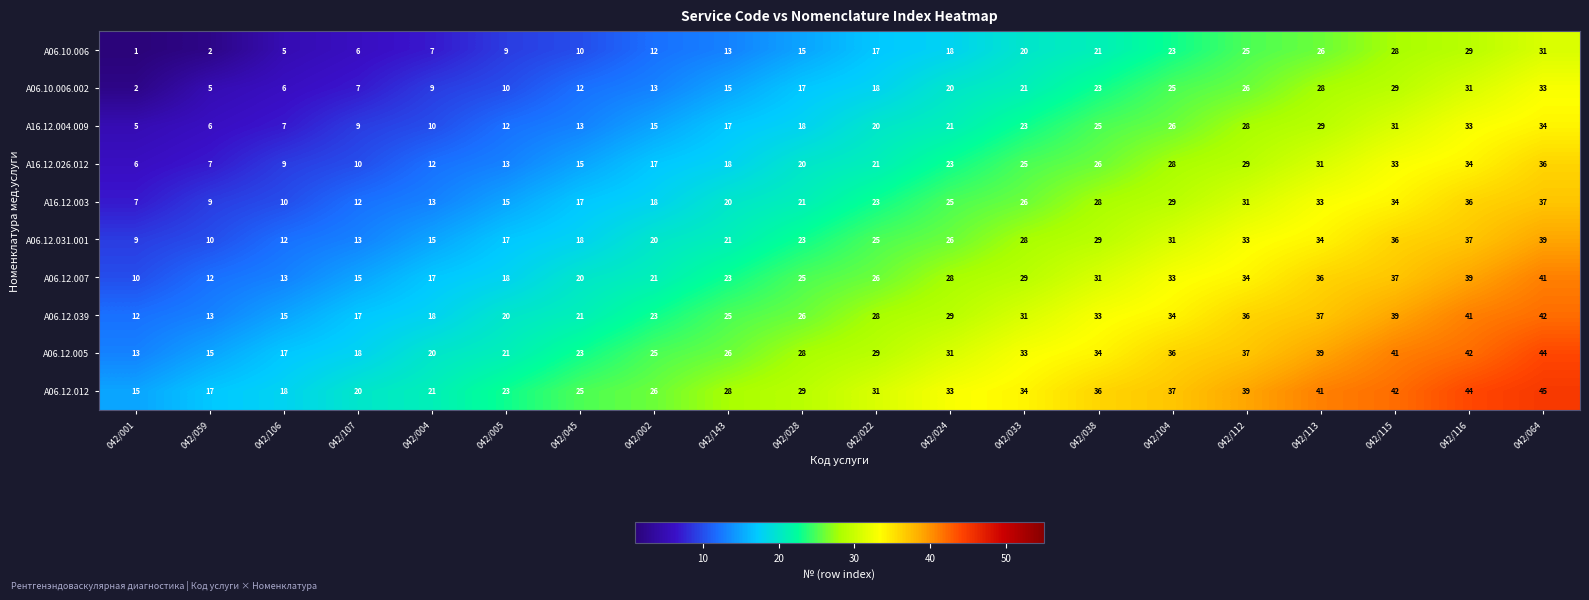

What value does the A06.10.006.002 series have at 042/104?

25